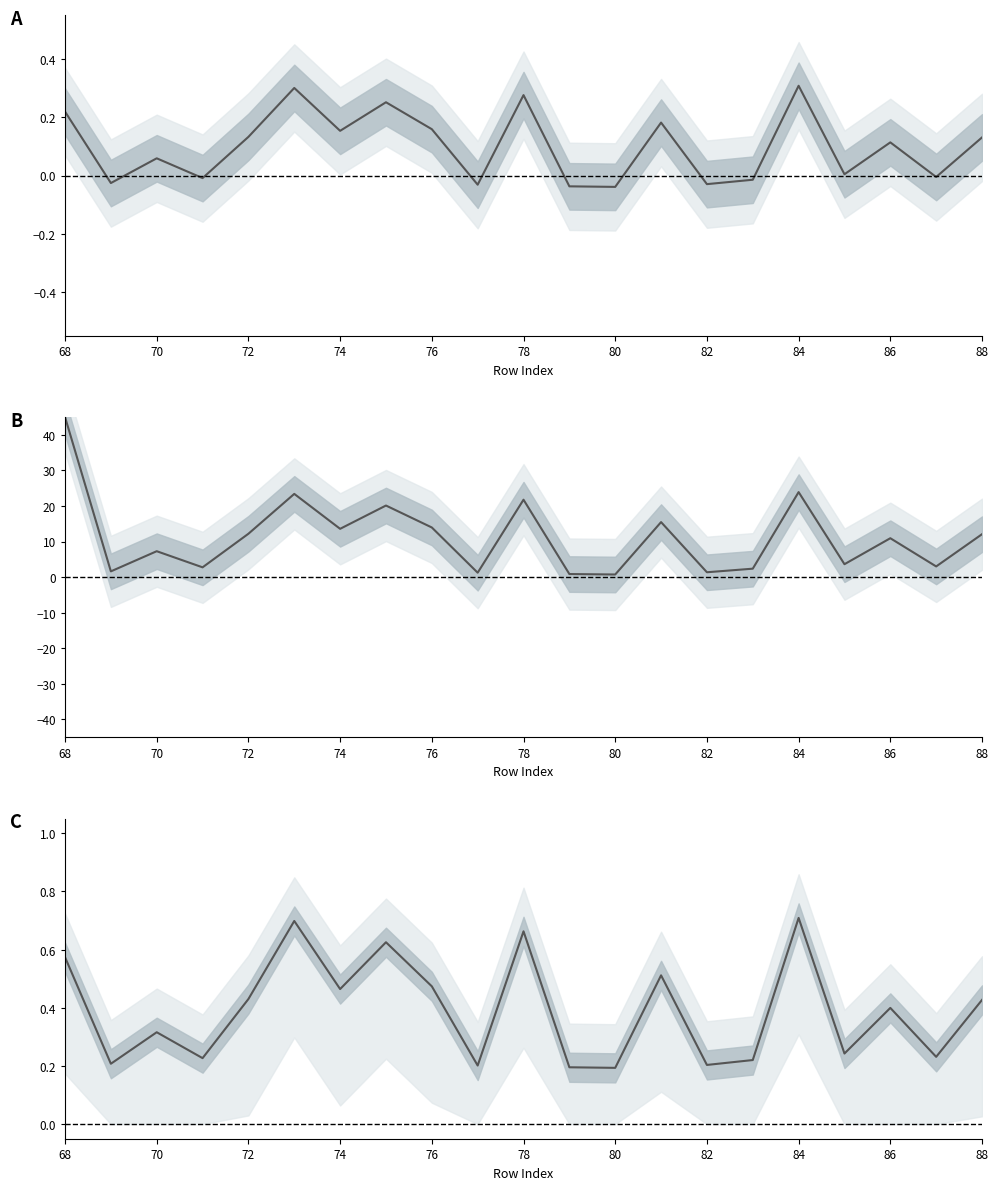

What is the difference between the maximum and second lowest values?

0.5